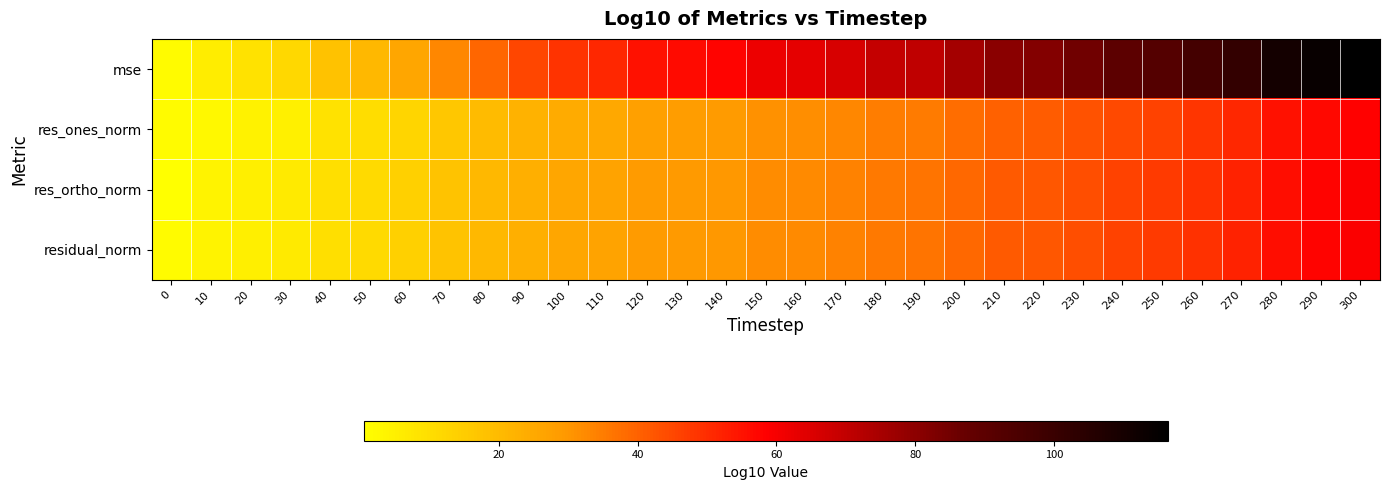

At which category does the chart reach its peak across all series?

300